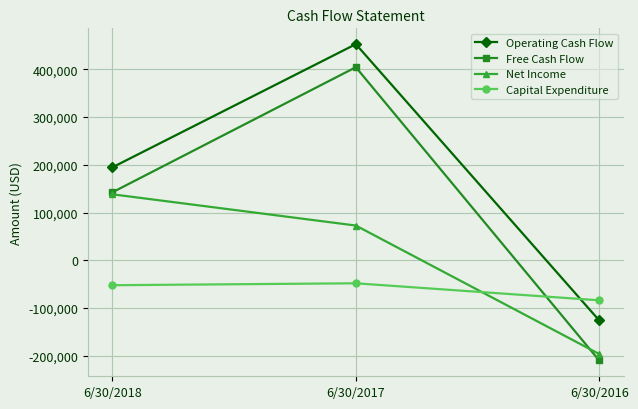

What is the total value across all series at 6/30/2018?

423097